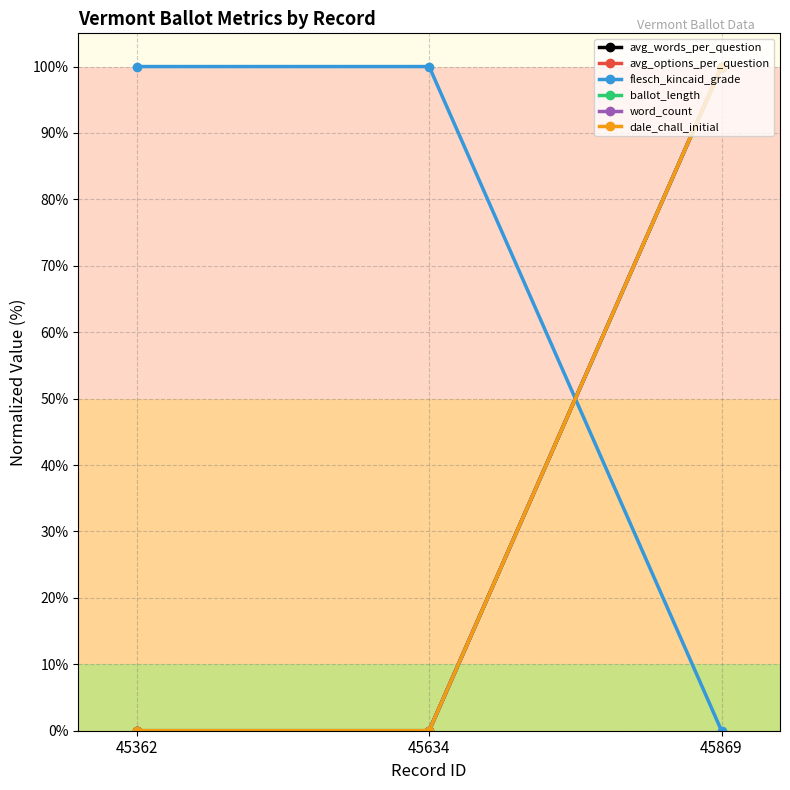

Is this an area chart (filled region under the line)?

No